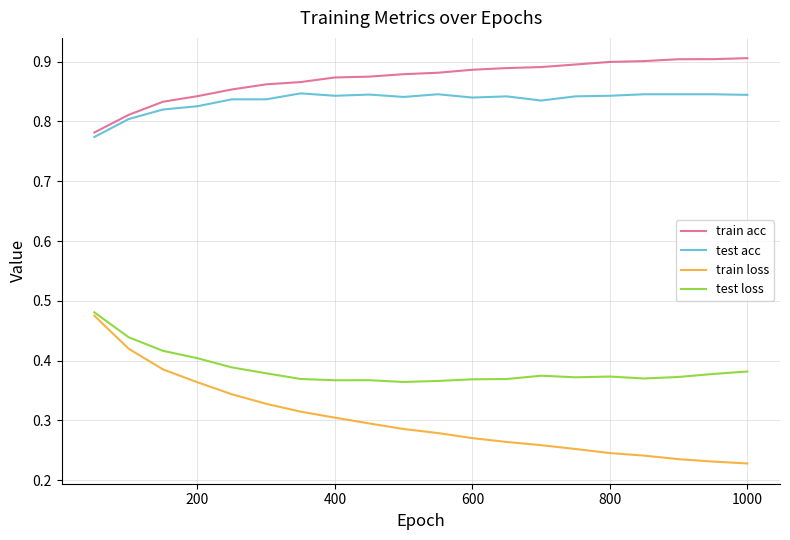

Which series has the largest total across all categories?

train acc